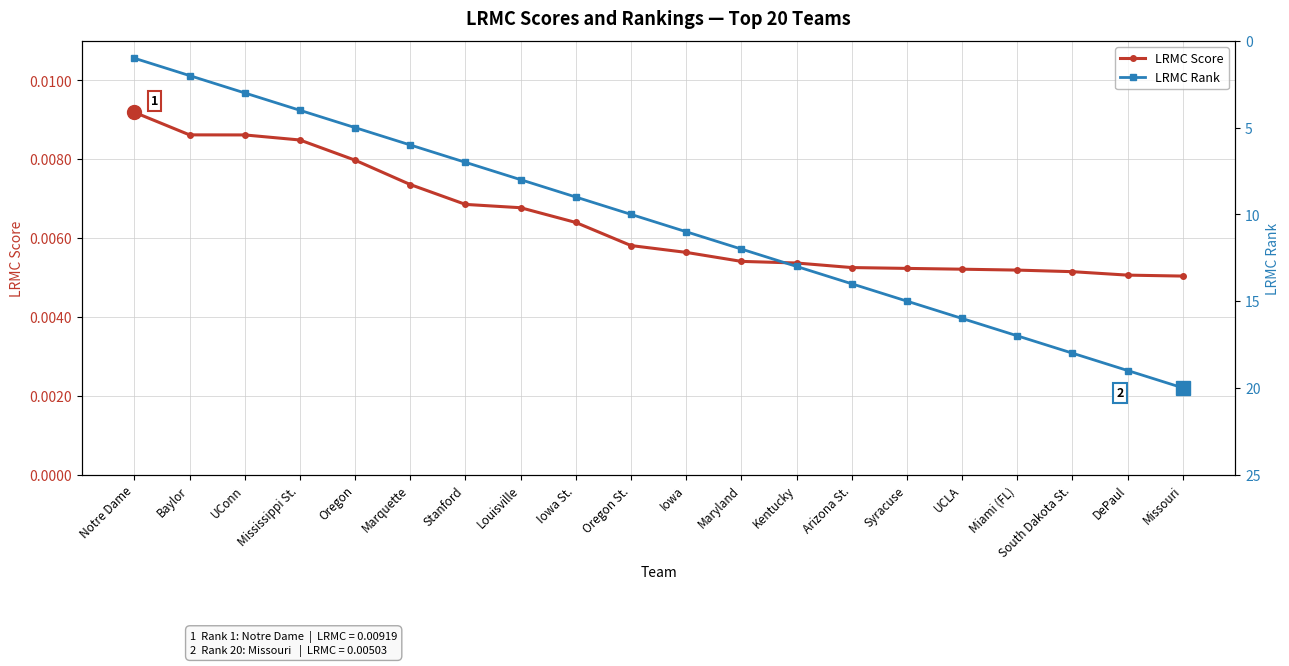

Rank the series by their maximum value, from highest to lowest.

LRMC Rank, LRMC Score